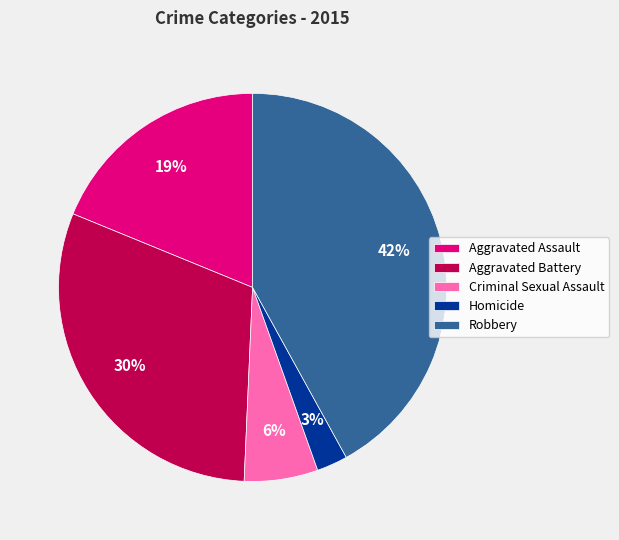

Is there a majority slice in this chart?

No